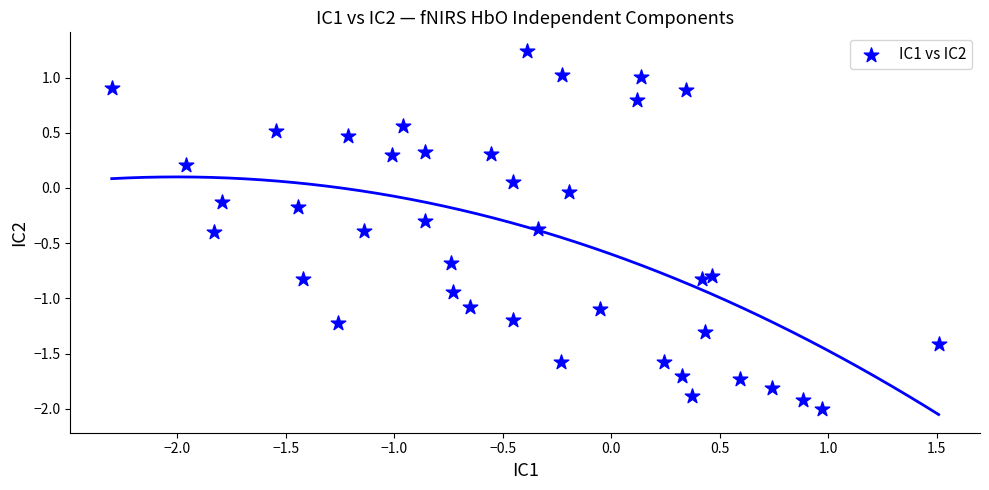

What is the range of X values (max minus min)?

3.8